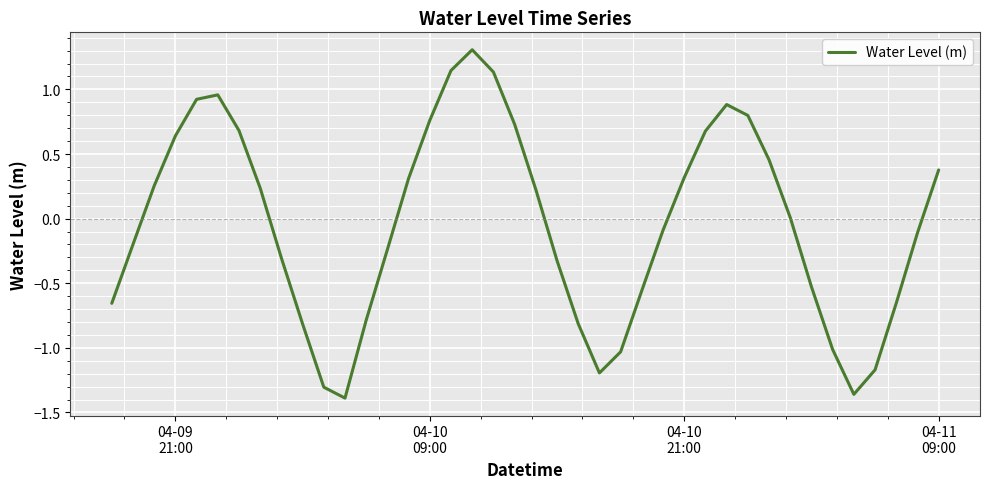

Count the number of data series in this chart.

1